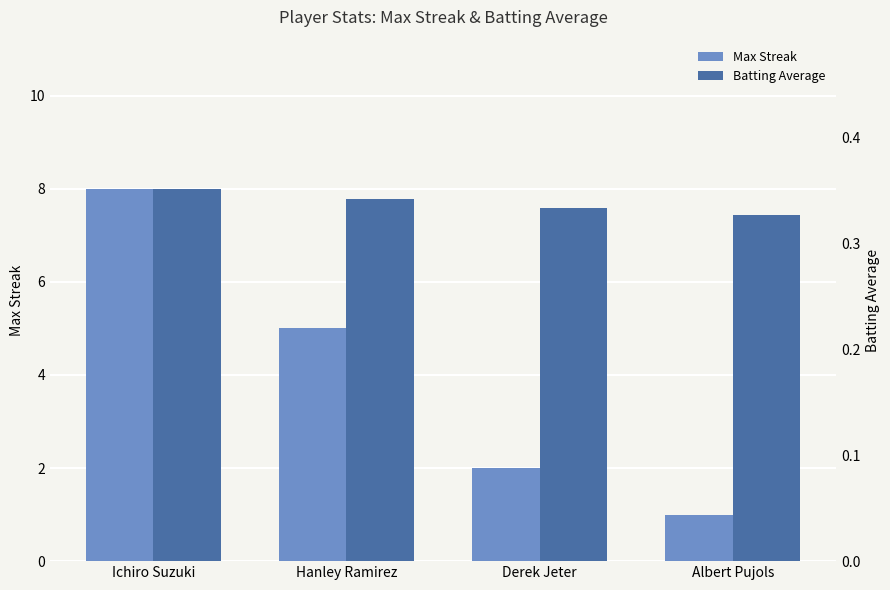

What is the label of the 1st bar from the right?

Albert Pujols